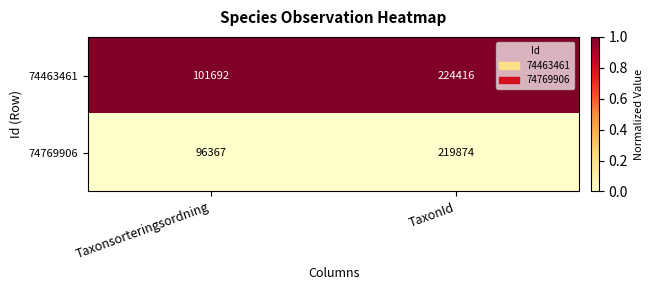

Reading right to left, transcribe all the data shown in this chart.

74463461: TaxonId=224416	Taxonsorteringsordning=101692
74769906: TaxonId=219874	Taxonsorteringsordning=96367